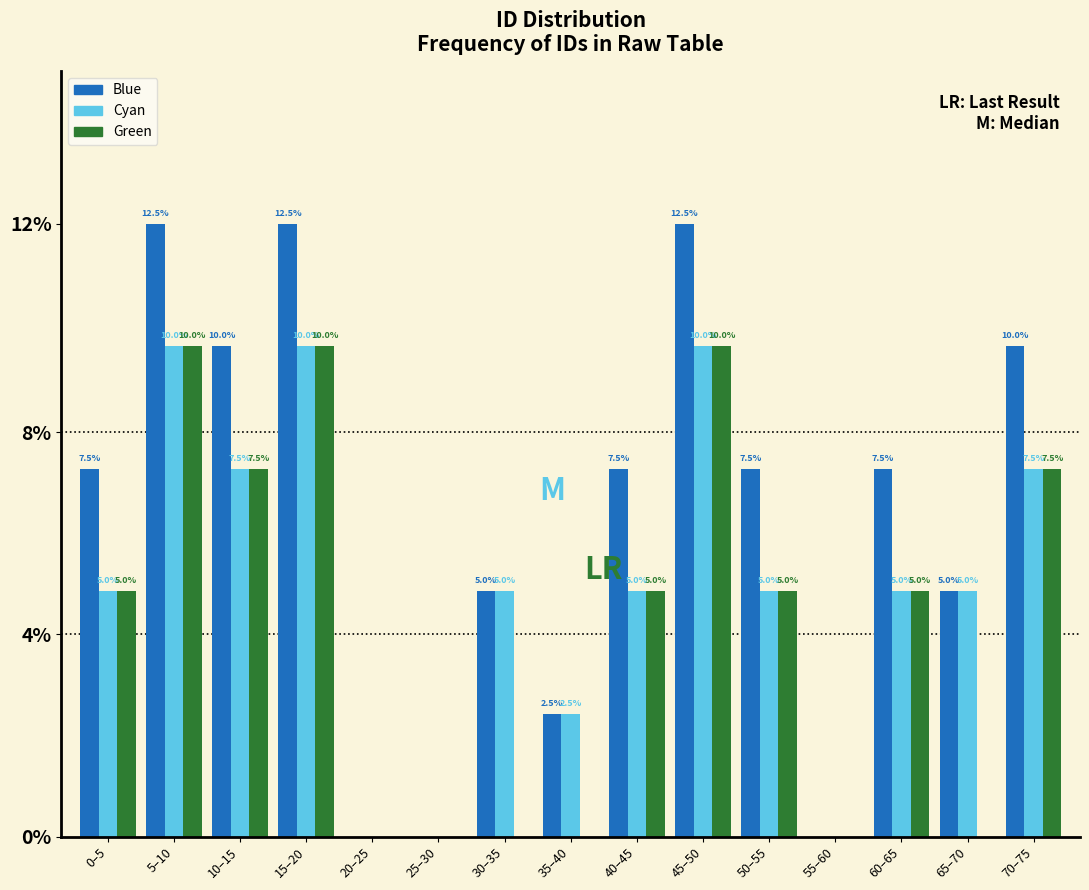

What are all the series names shown in the legend?

Blue, Cyan, Green